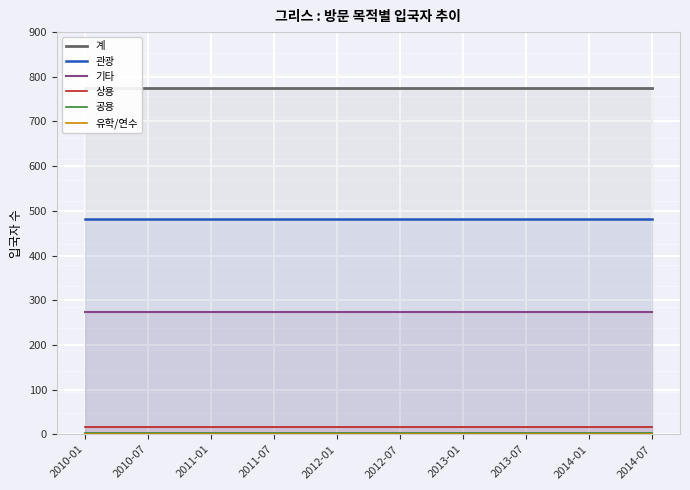

True or false: 관광 and 기타 intersect in this chart.

False